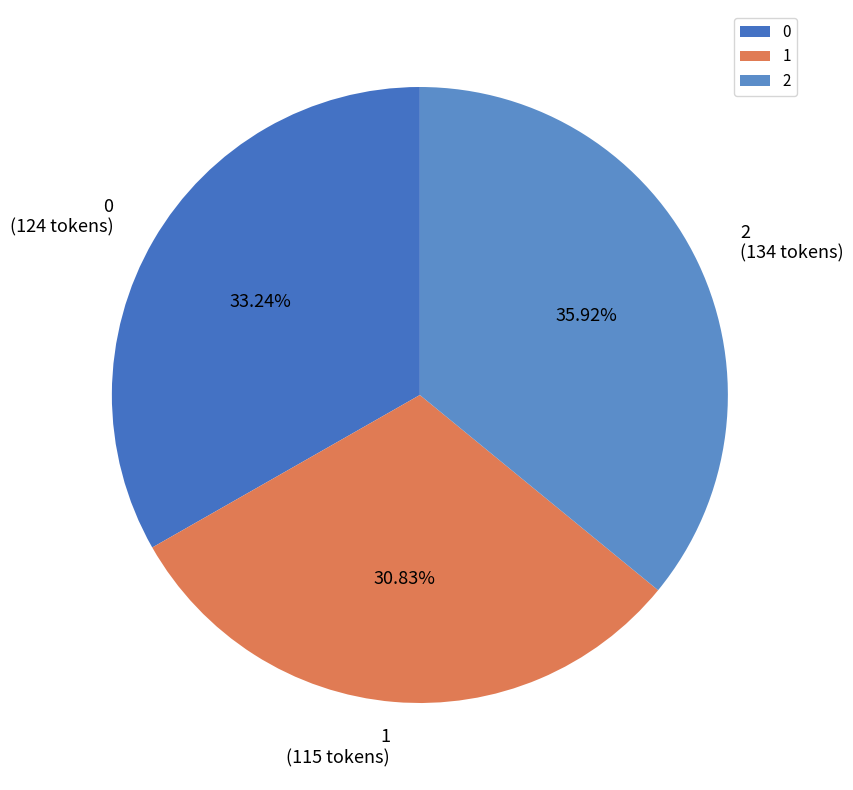

To the nearest percent, what is the difference between the 0 and 1 slice percentages?

2%